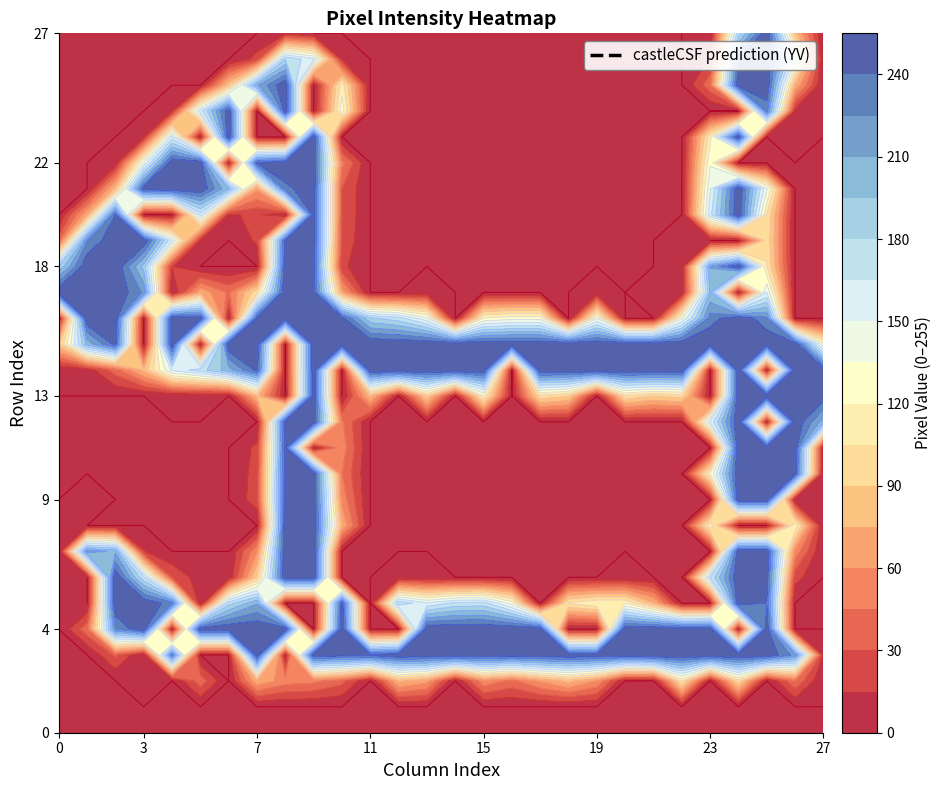

What is the difference between the row26 values at 8 and 18?

179